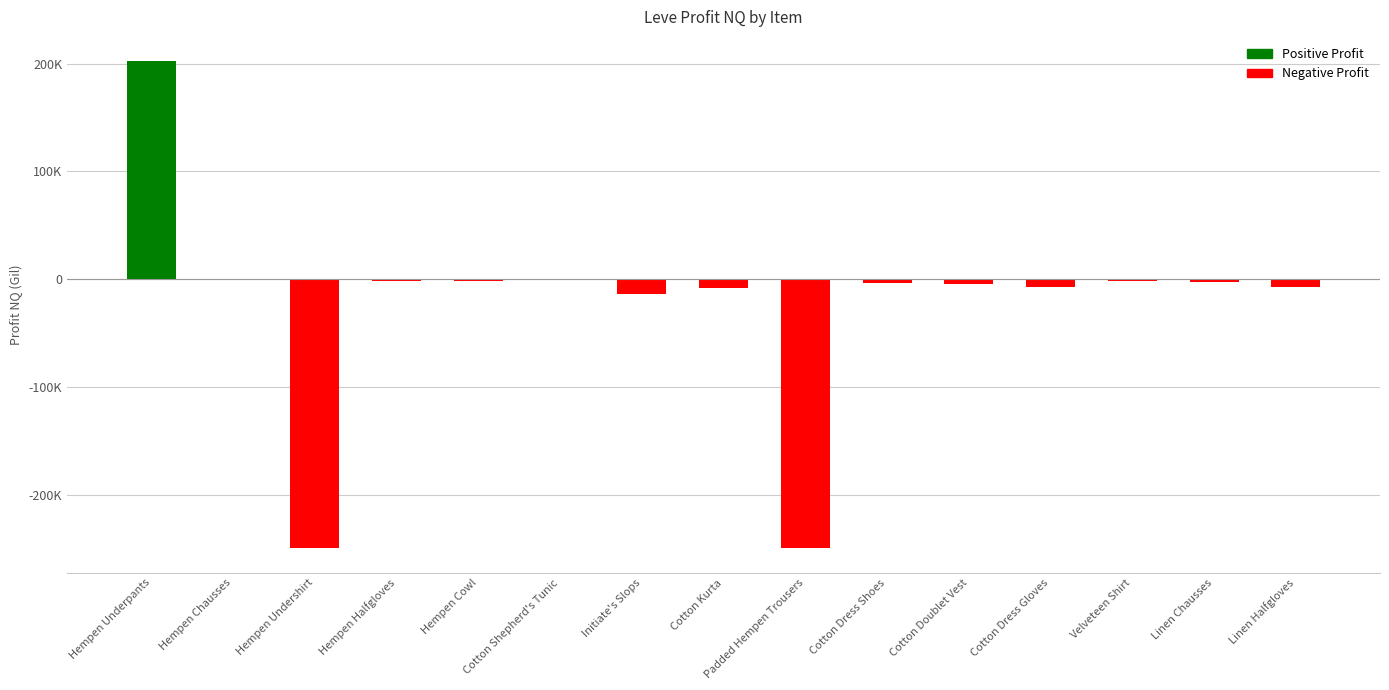

At which label does the data first exceed -3673?

Hempen Underpants